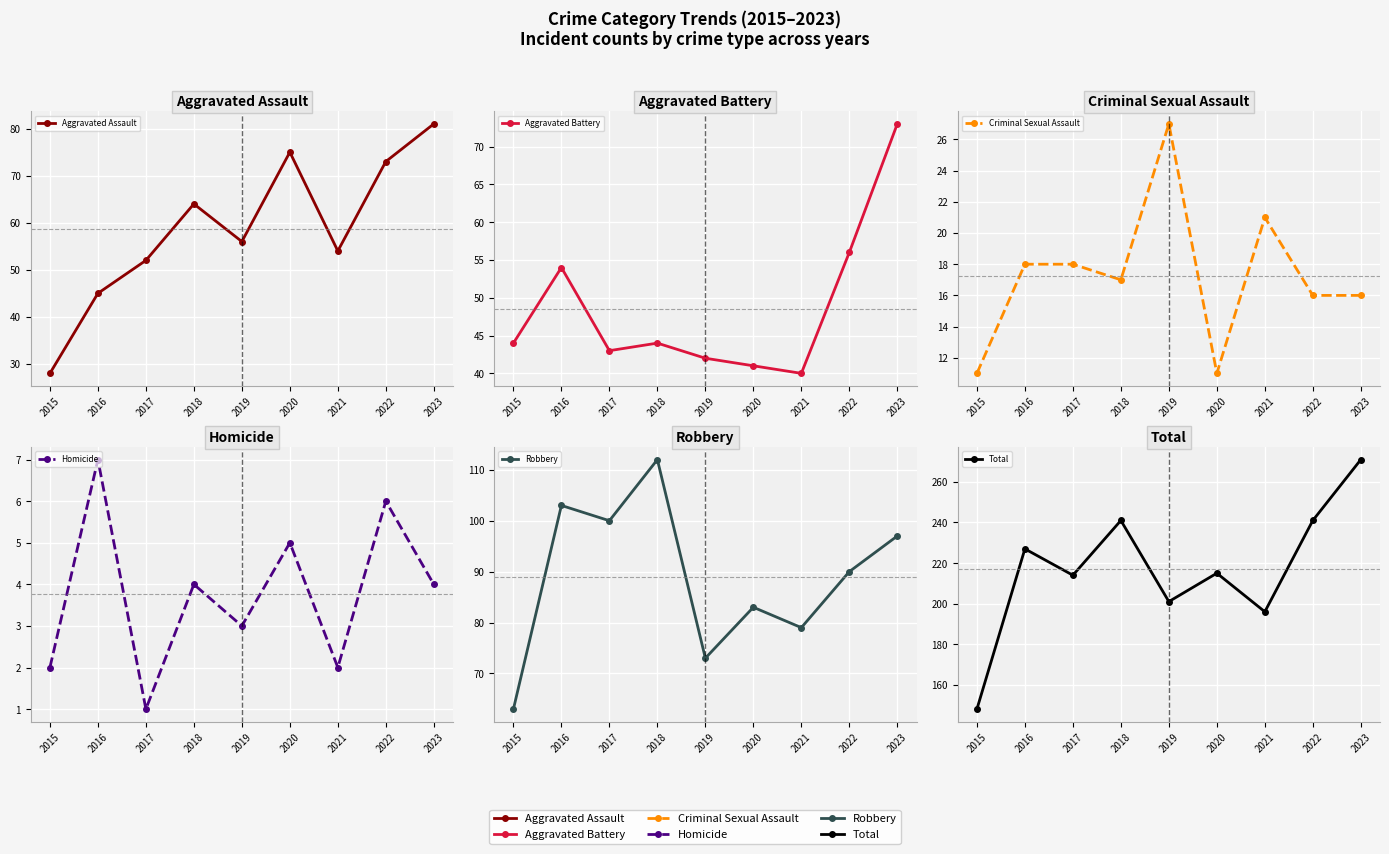

Rank the categories by Aggravated Battery value from lowest to highest.

2021, 2020, 2019, 2017, 2015, 2018, 2016, 2022, 2023